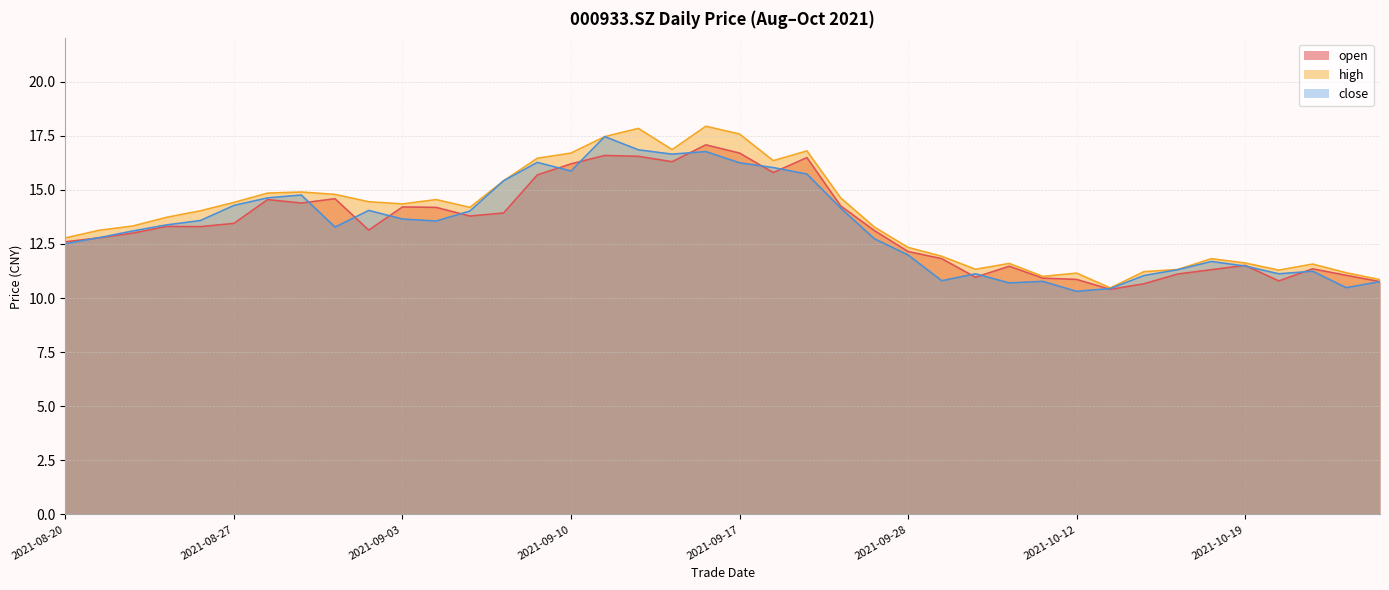

At which category is the sum across all series the highest?

20210916